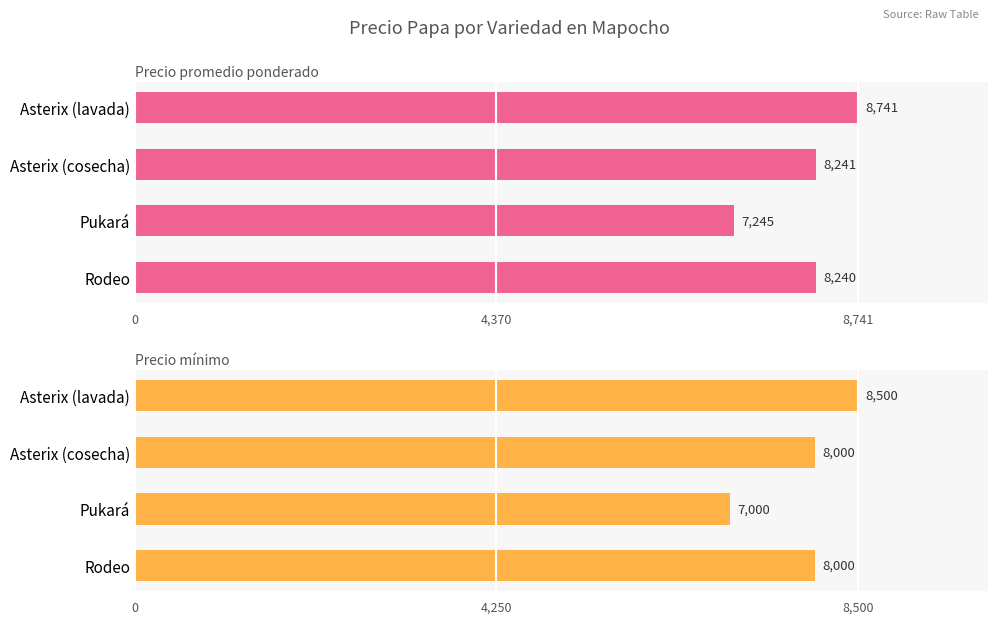

The Precio promedio ponderado series shows 4164 at Pukará. True or false?

False